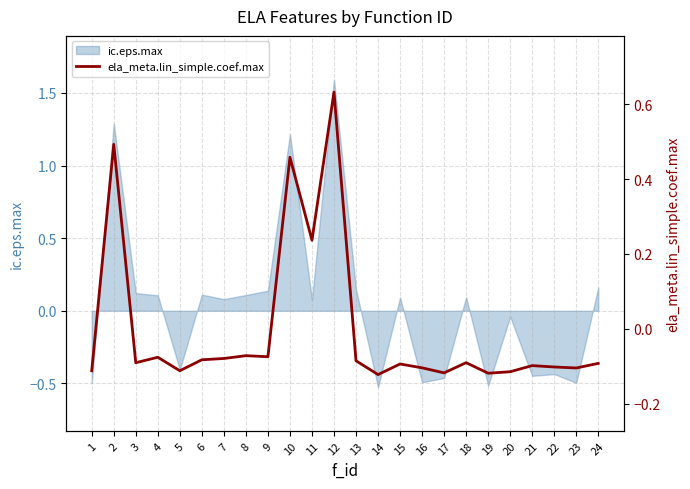

Is it true that ic.eps.max equals 1.2 at 10?

True